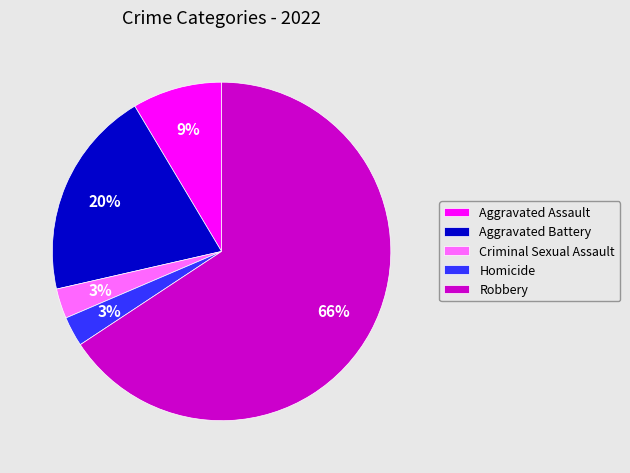

Which slice represents more than half of the pie?

Robbery